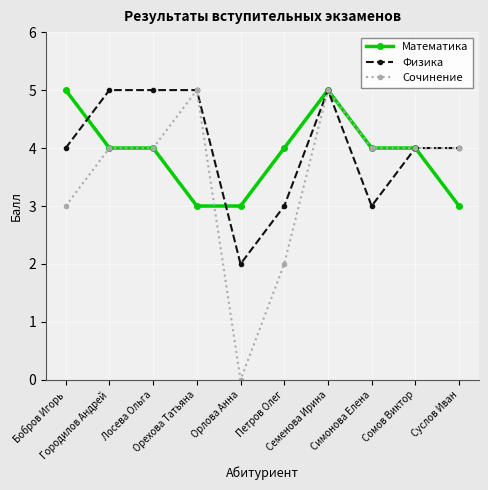

How many Физика values are between 3 and 5?

9